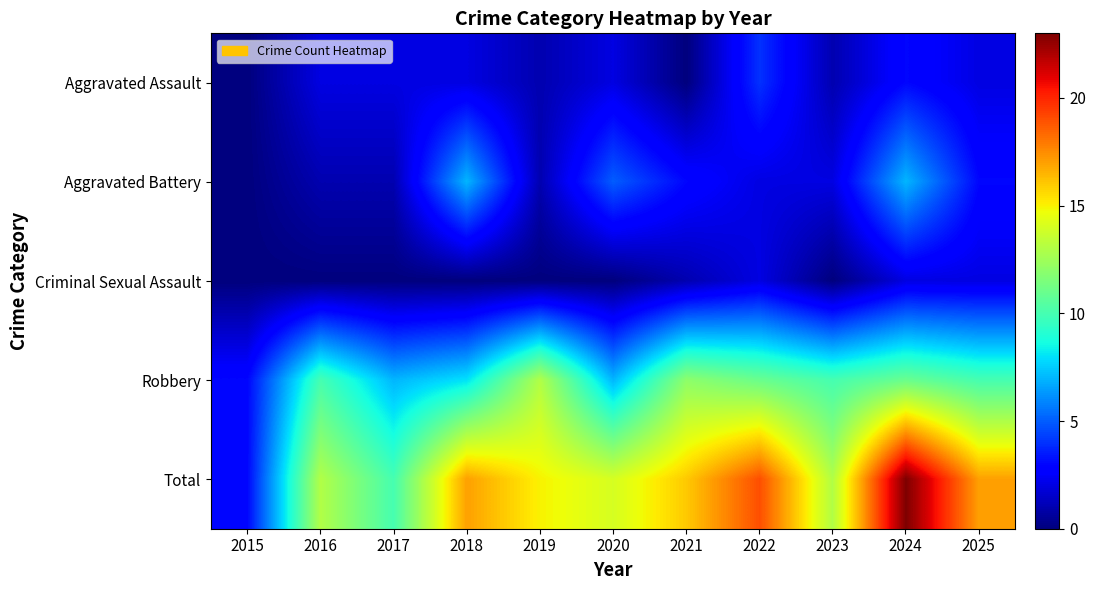

Which series changed the most between 2015 and 2017?

Total